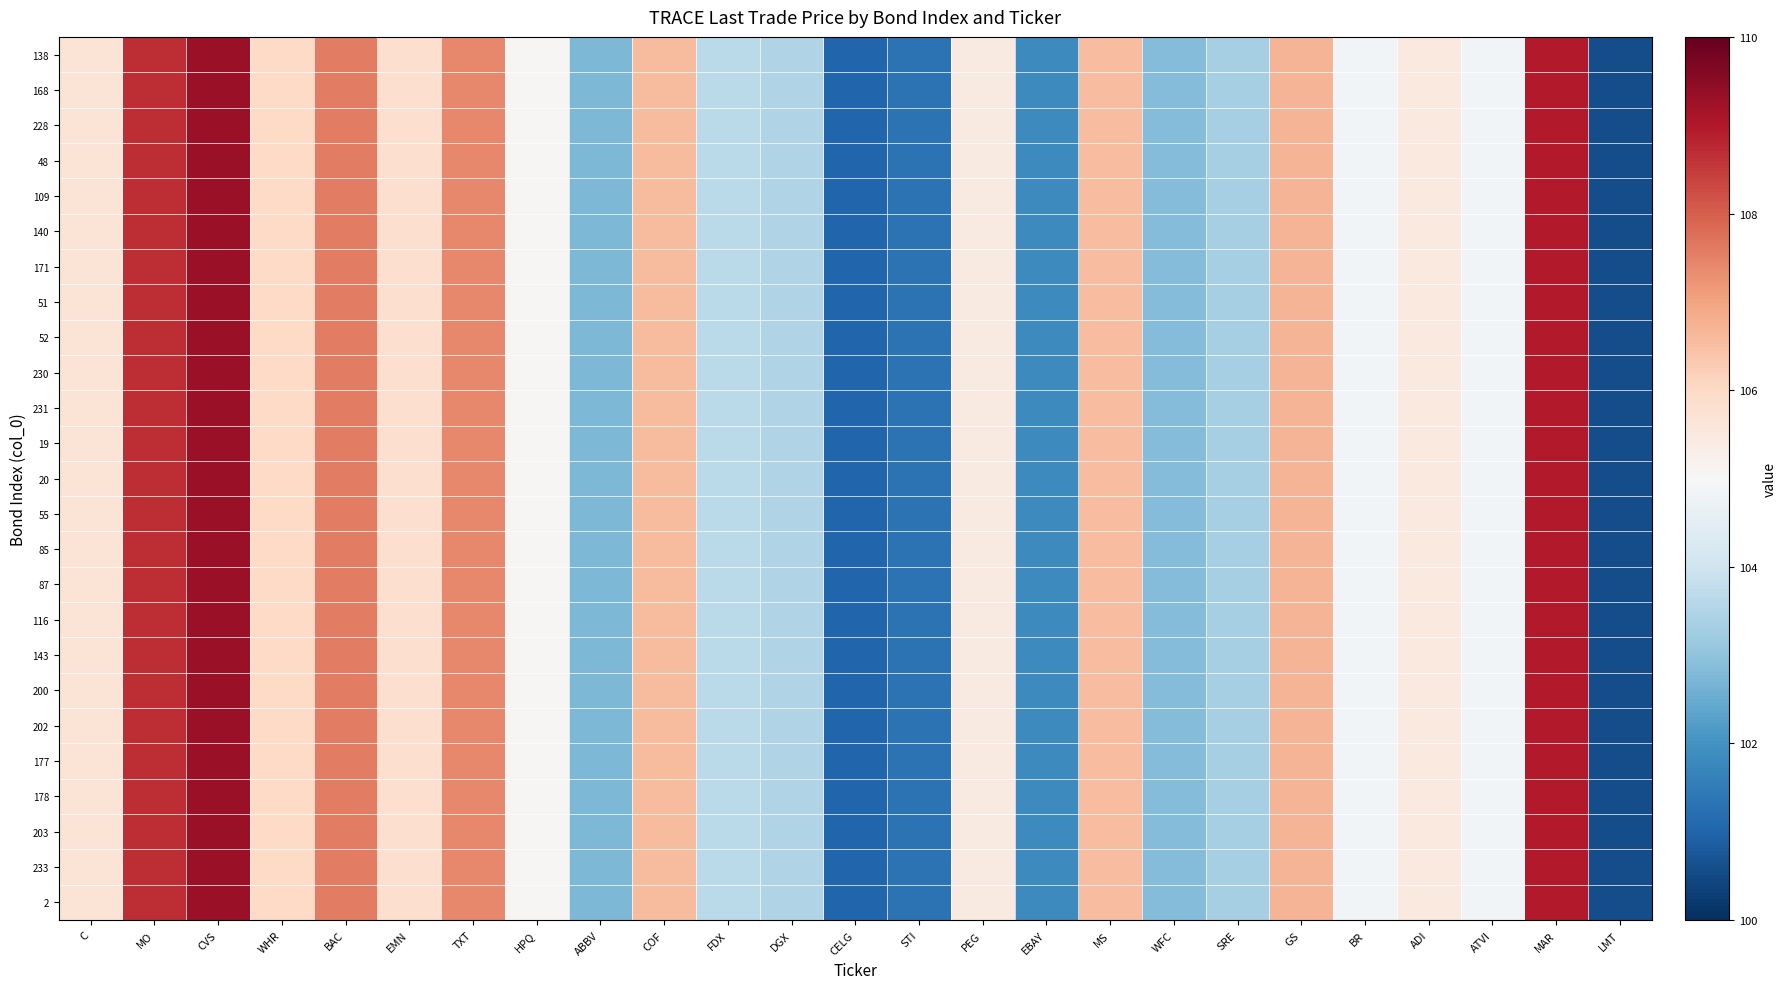

Which label corresponds to the smallest value in the chart?

LMT